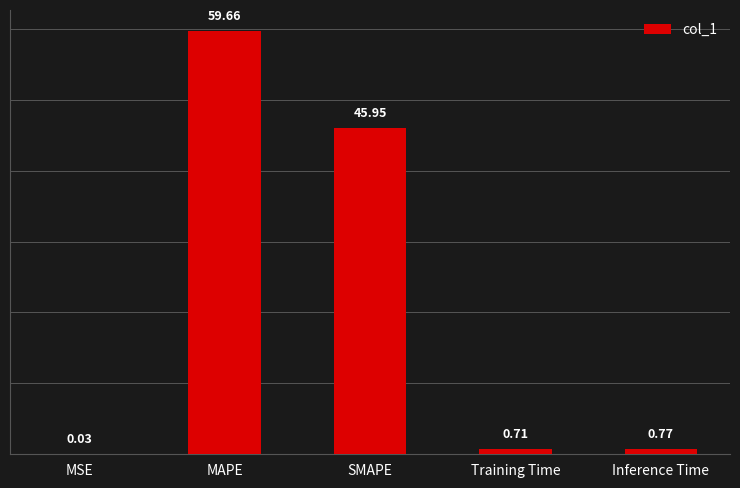

At which category does the chart reach its peak across all series?

MAPE